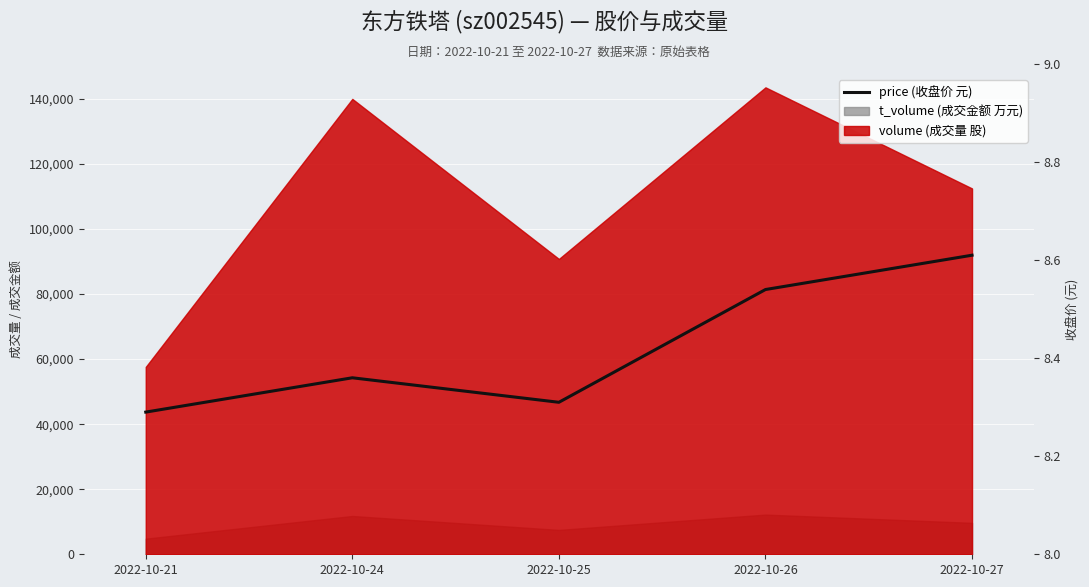

How many points are lower than both their immediate neighbors (excluding endpoints)?

1